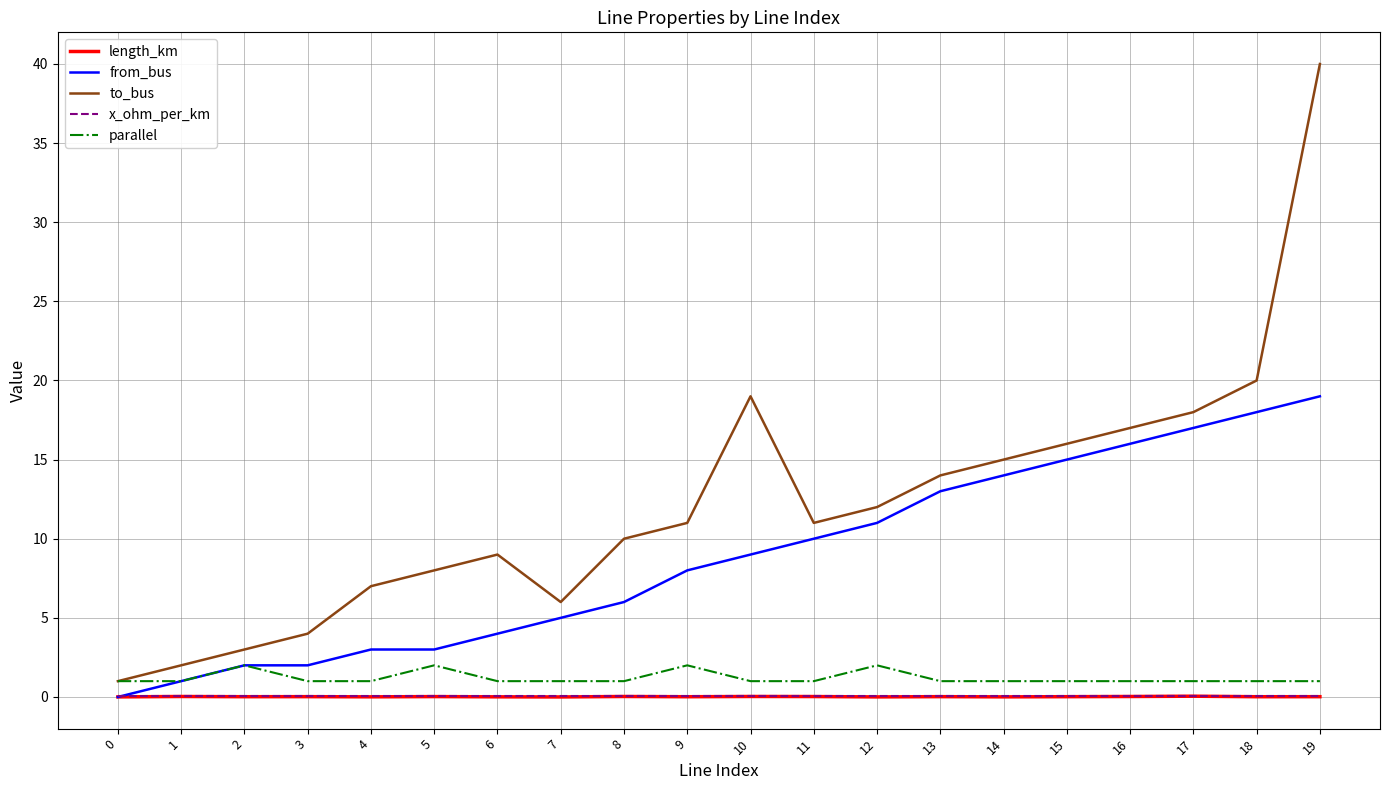

What is the maximum value shown in the chart?

40.0